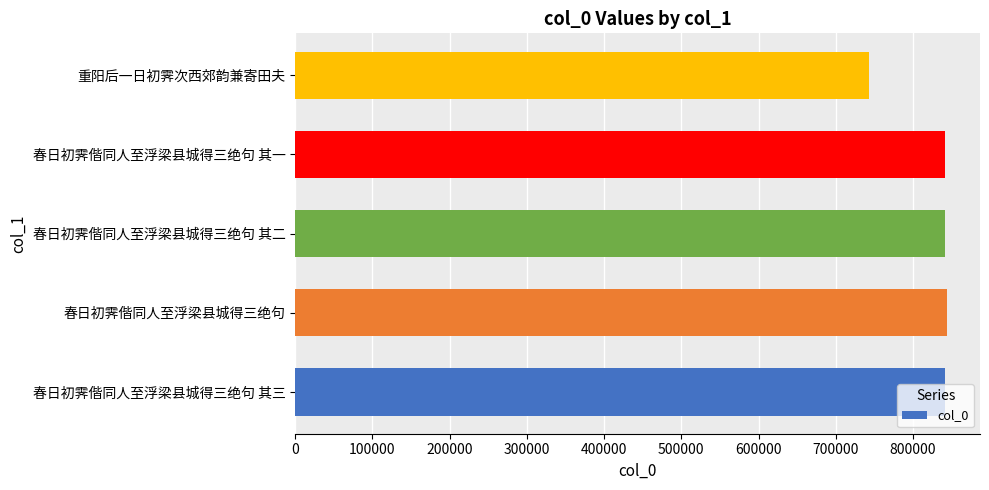

What is the ratio of the value at 春日初霁偕同人至浮梁县城得三绝句 其三 to the value at 春日初霁偕同人至浮梁县城得三绝句 其一?

1.0